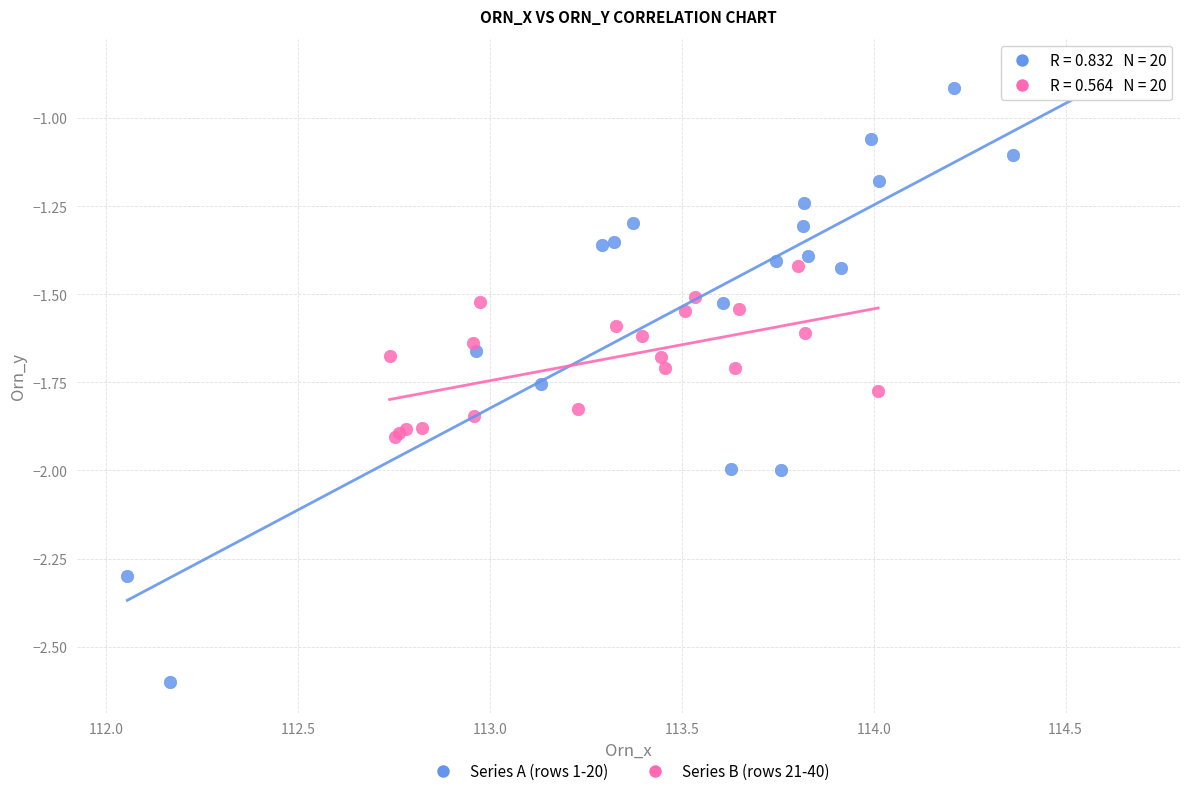

Which series reaches the minimum Y coordinate?

Series A (rows 1-20)